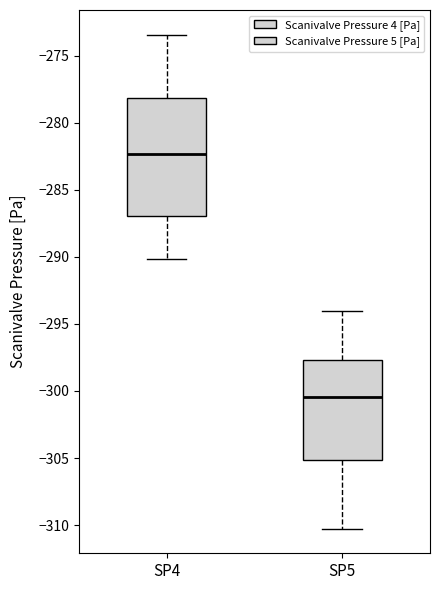

Reading left to right, read every box against the y-axis: the position of its median line, the range the box covers, and the ends of its whiskers. The values are not printed on the chart, so give them approximately, as read against the axis.

SP4: median -282.5, box -287.0 to -278.0, whiskers -290.0 to -273.5
SP5: median -300.5, box -305.0 to -297.5, whiskers -310.5 to -294.0